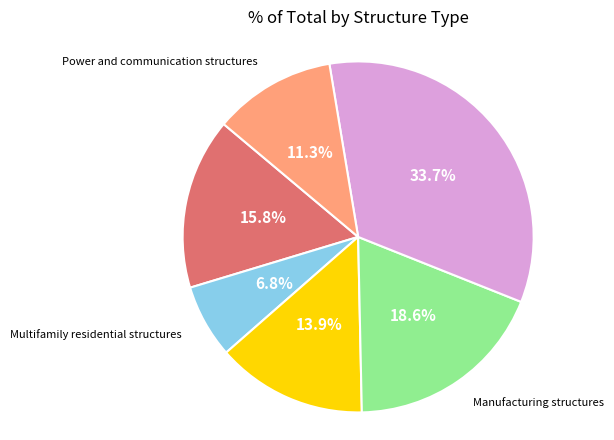

Does any single category account for the majority?

No